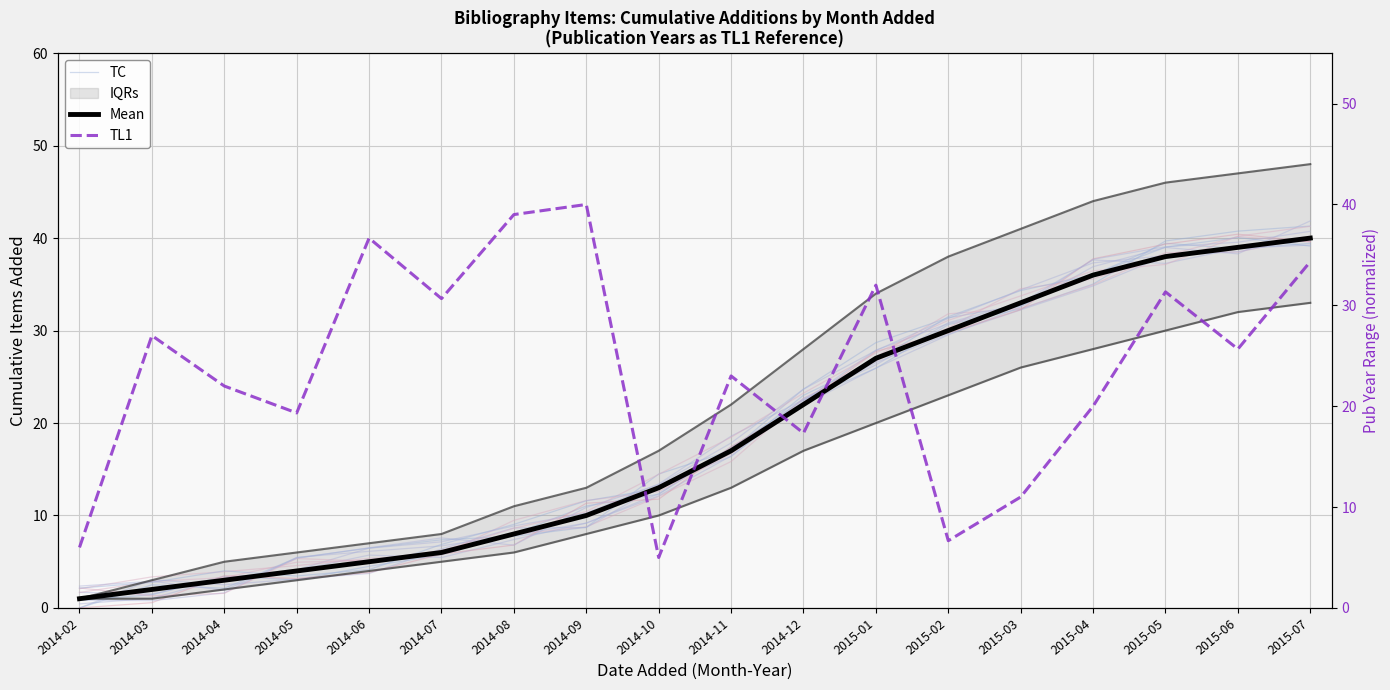

What is the difference between the second highest and second lowest values in the TL1 series?

33.0